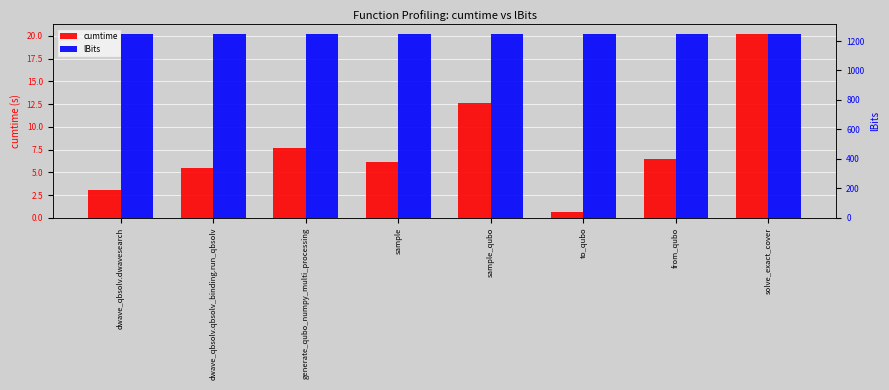

Does the chart contain any negative values?

No